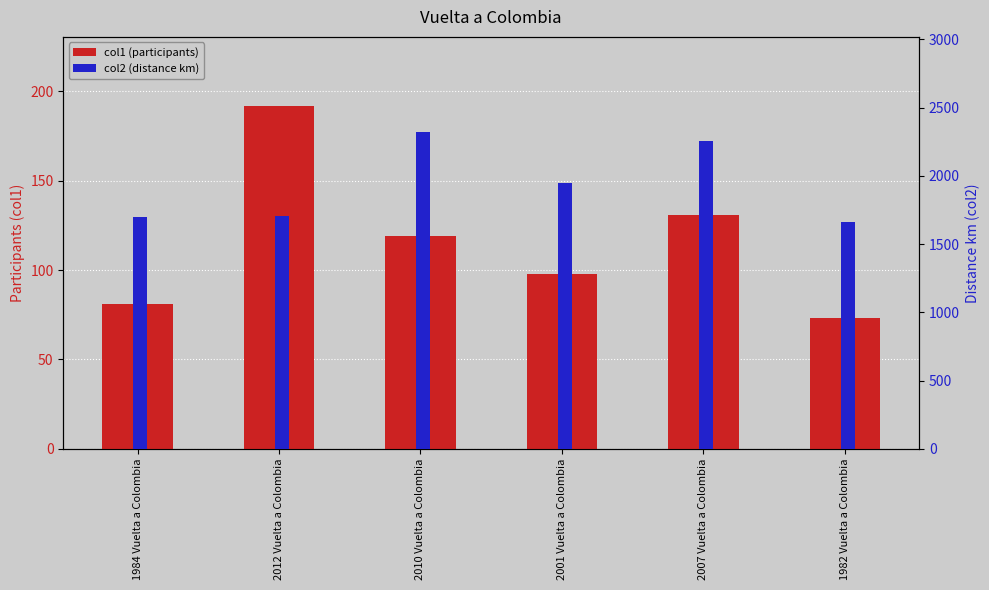

What is the difference between the highest and lowest values at 1982 Vuelta a Colombia?

1586.0